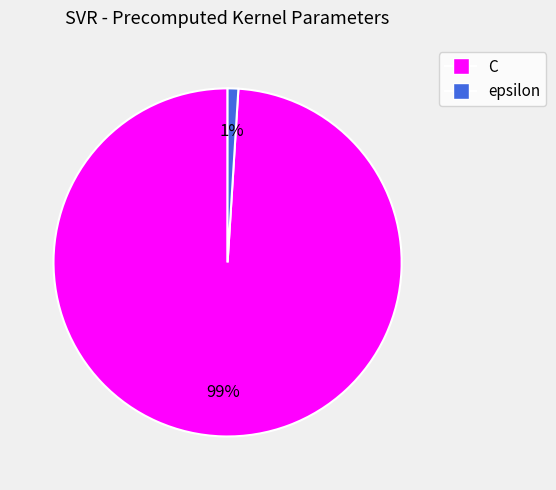

Count the number of slices in the pie.

2